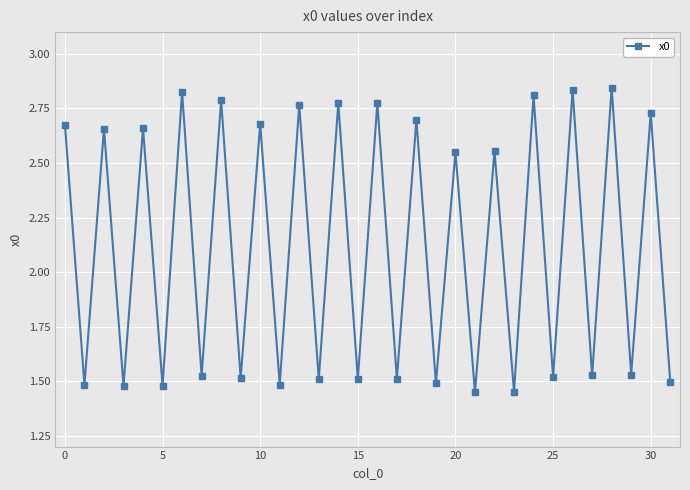

How many interior local valleys (lower than both neighbors) does the data have?

15